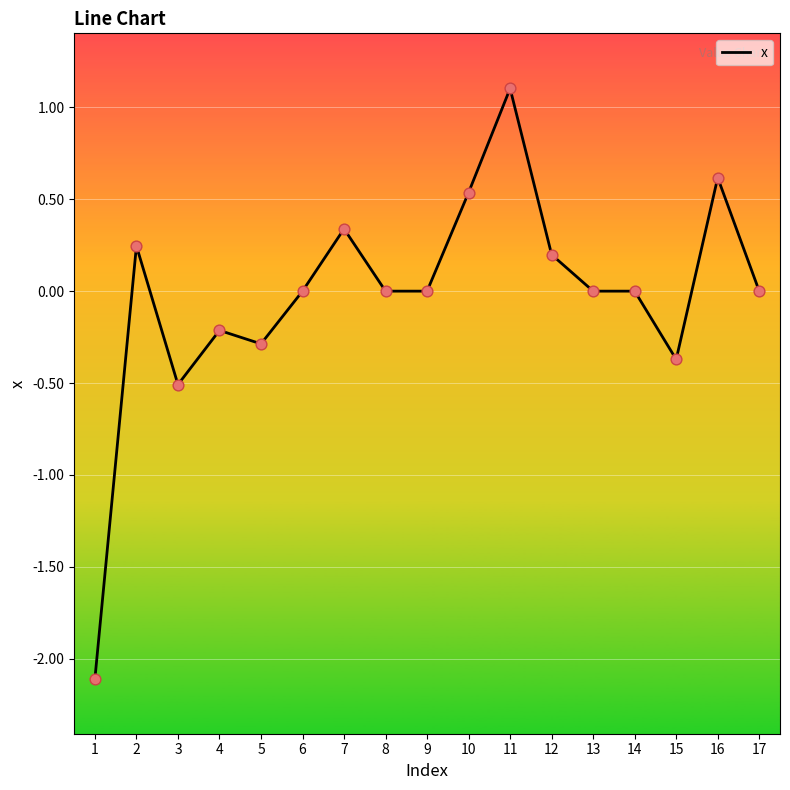

Which has a higher value, 12 or 11?

11